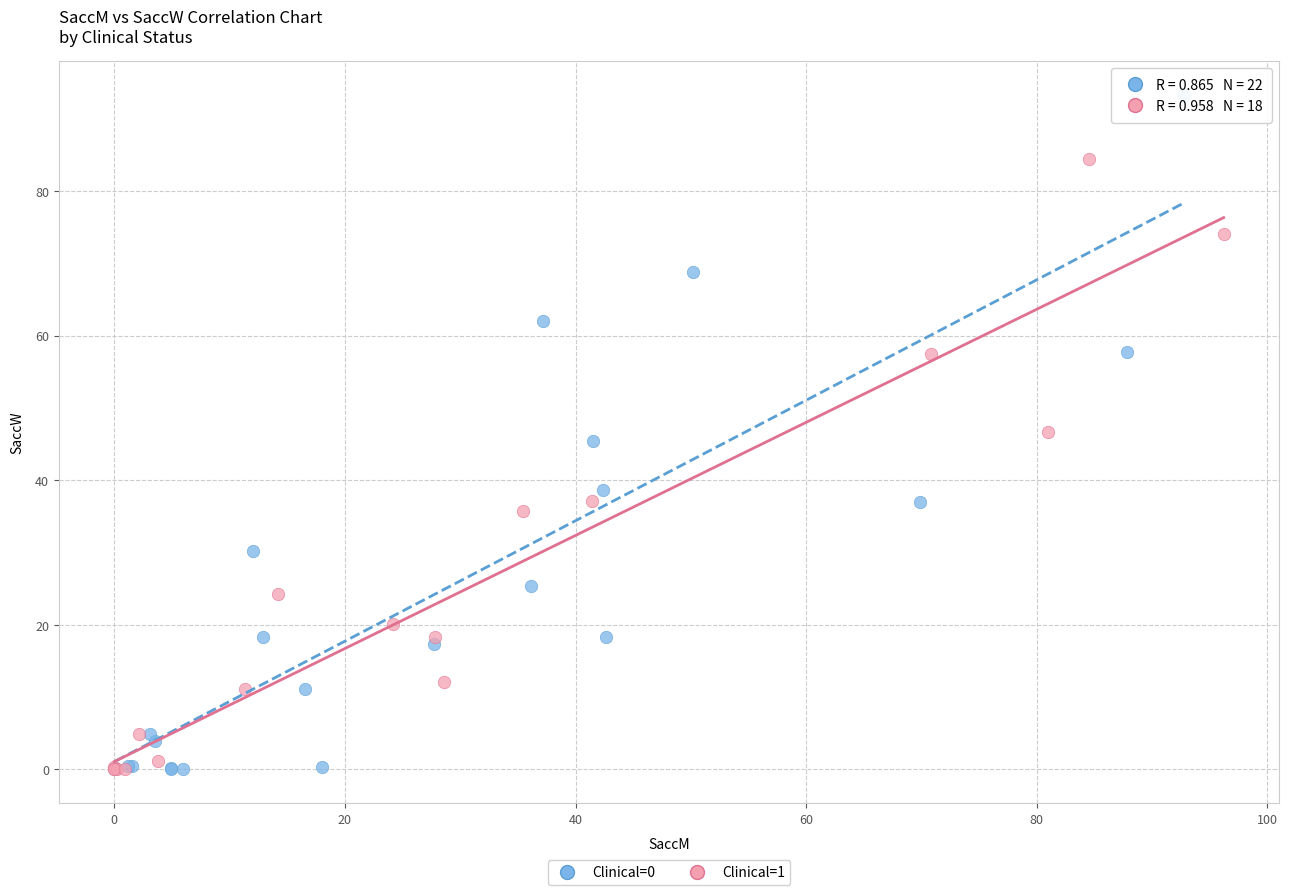

Which series has the largest Y range (max minus min)?

Clinical=0